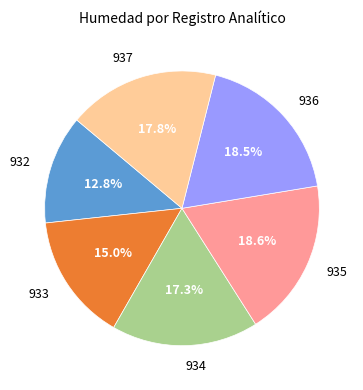

Count the number of slices in the pie.

6